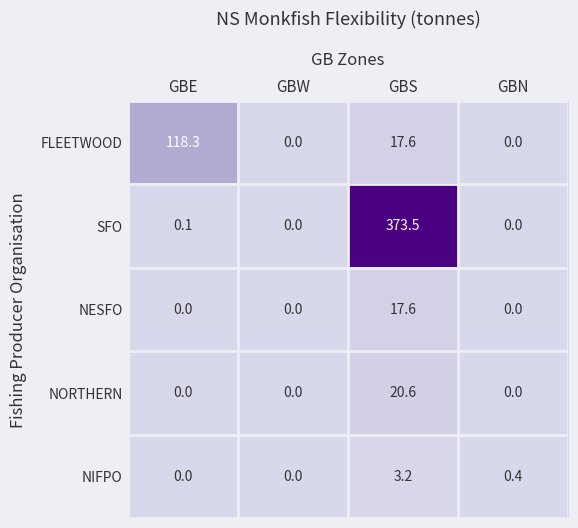

What value does the SFO series have at GBS?

373.5